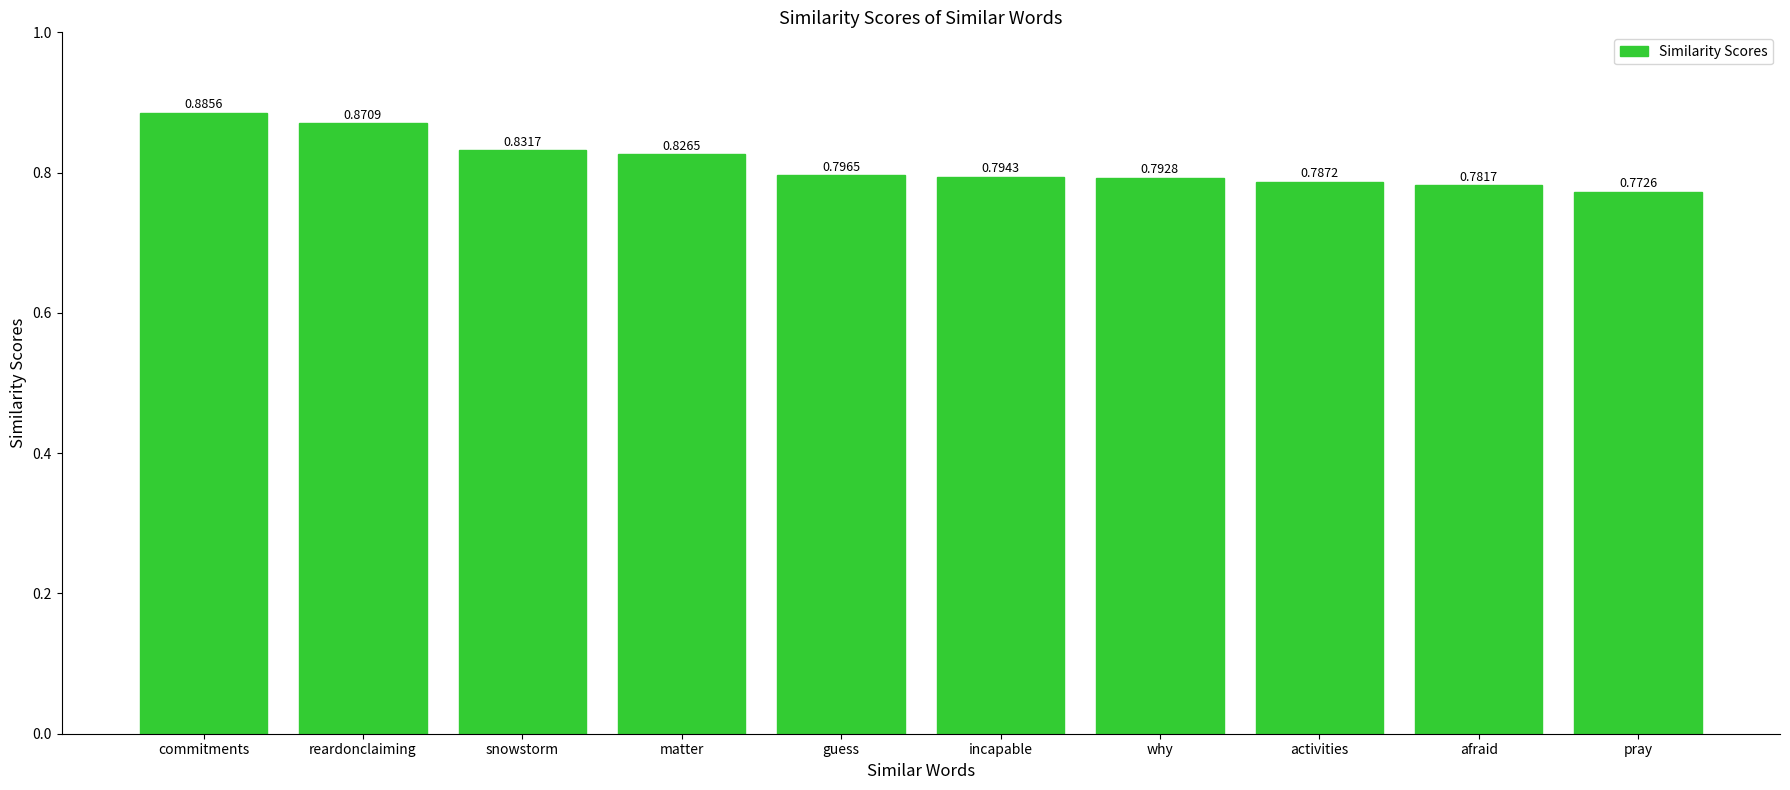

What is the label of the 5th bar from the right?

incapable